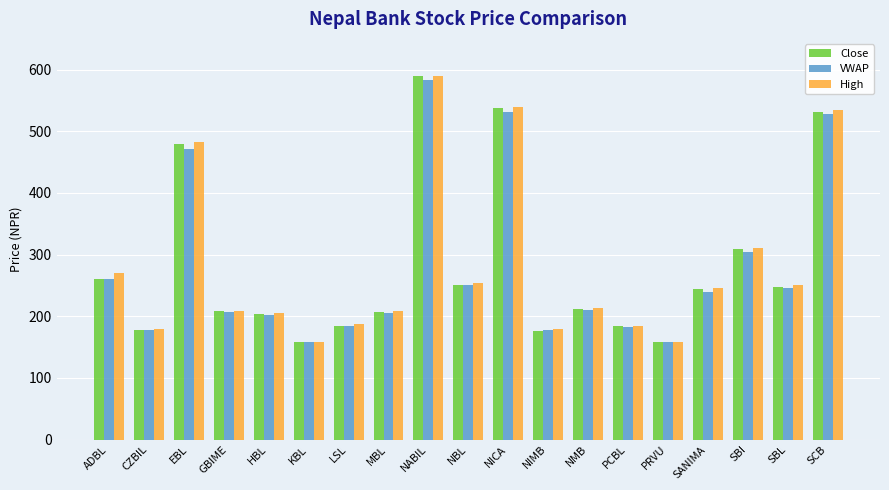

What position from the left is PCBL?

14